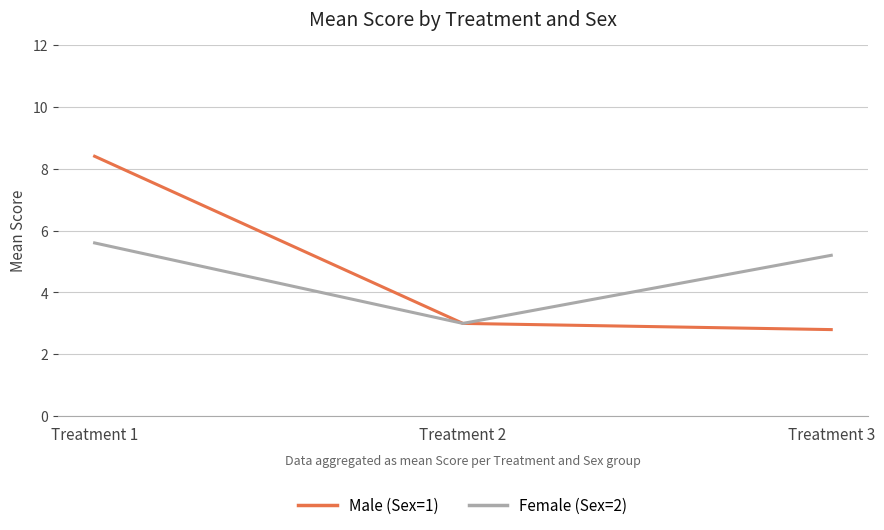

What is the difference between the highest and lowest values at Treatment 1?

2.8